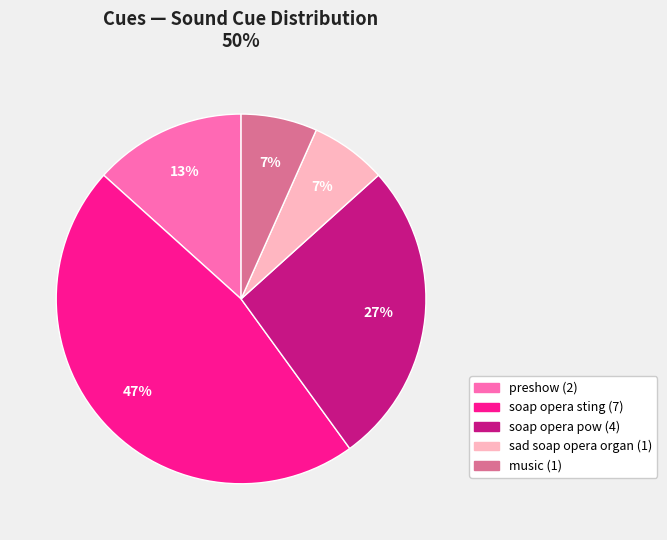

To the nearest percent, what portion does preshow represent?

13%